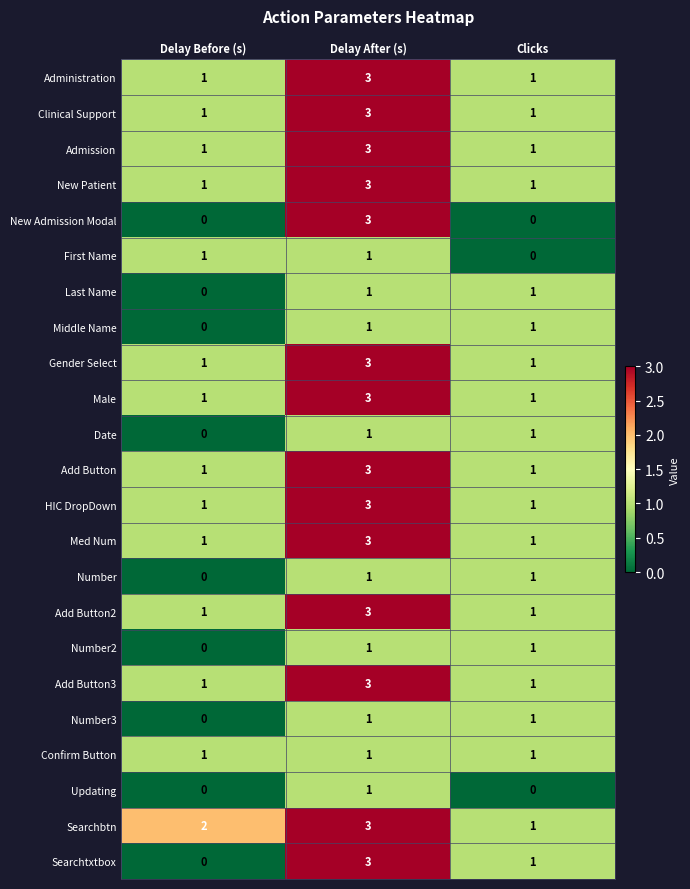

Is it true that New Admission Modal equals 0 at Delay Before (s)?

True